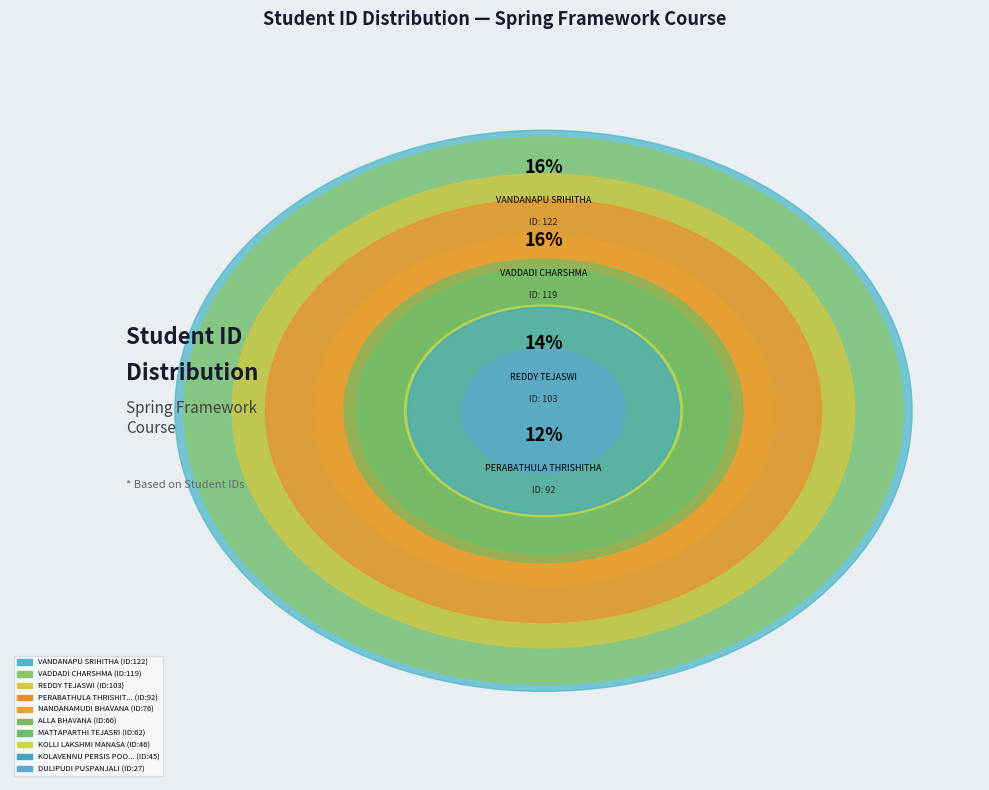

What portion of the pie excludes VANDANAPU SRIHITHA?

83.9%